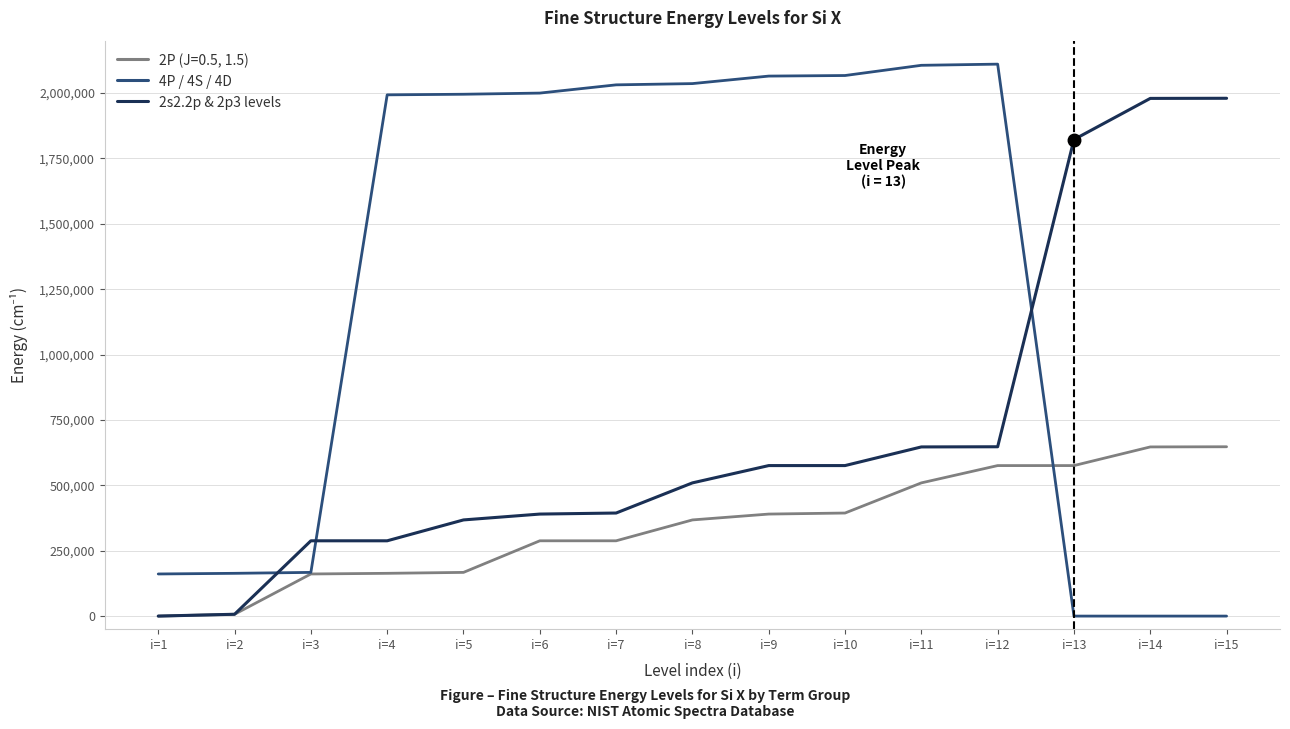

Is the value of 2s2.2p & 2p3 levels at i=1 greater than the value of 4P / 4S / 4D at i=6?

No